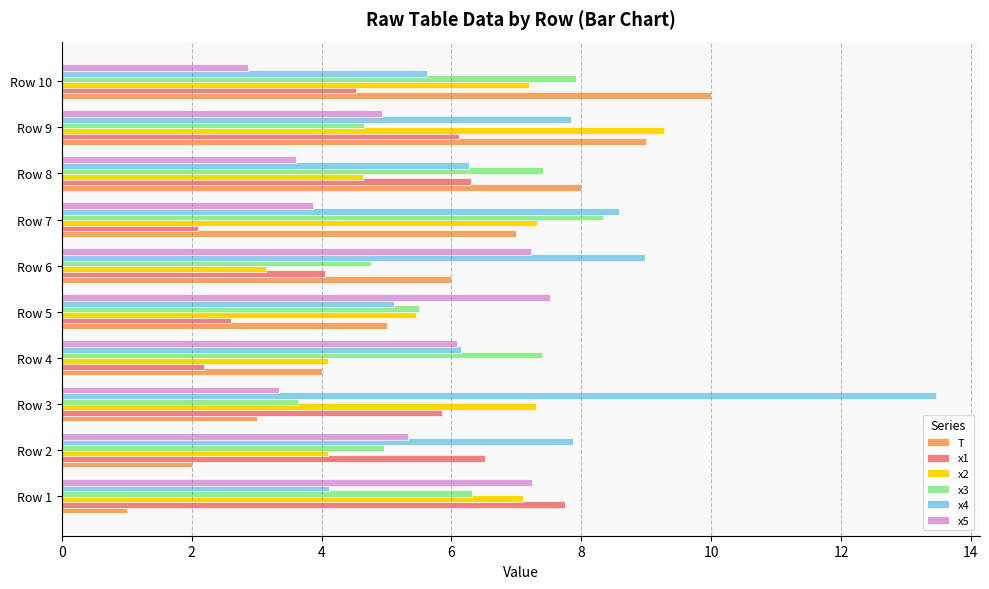

Which series changed the most between Row 2 and Row 8?

T